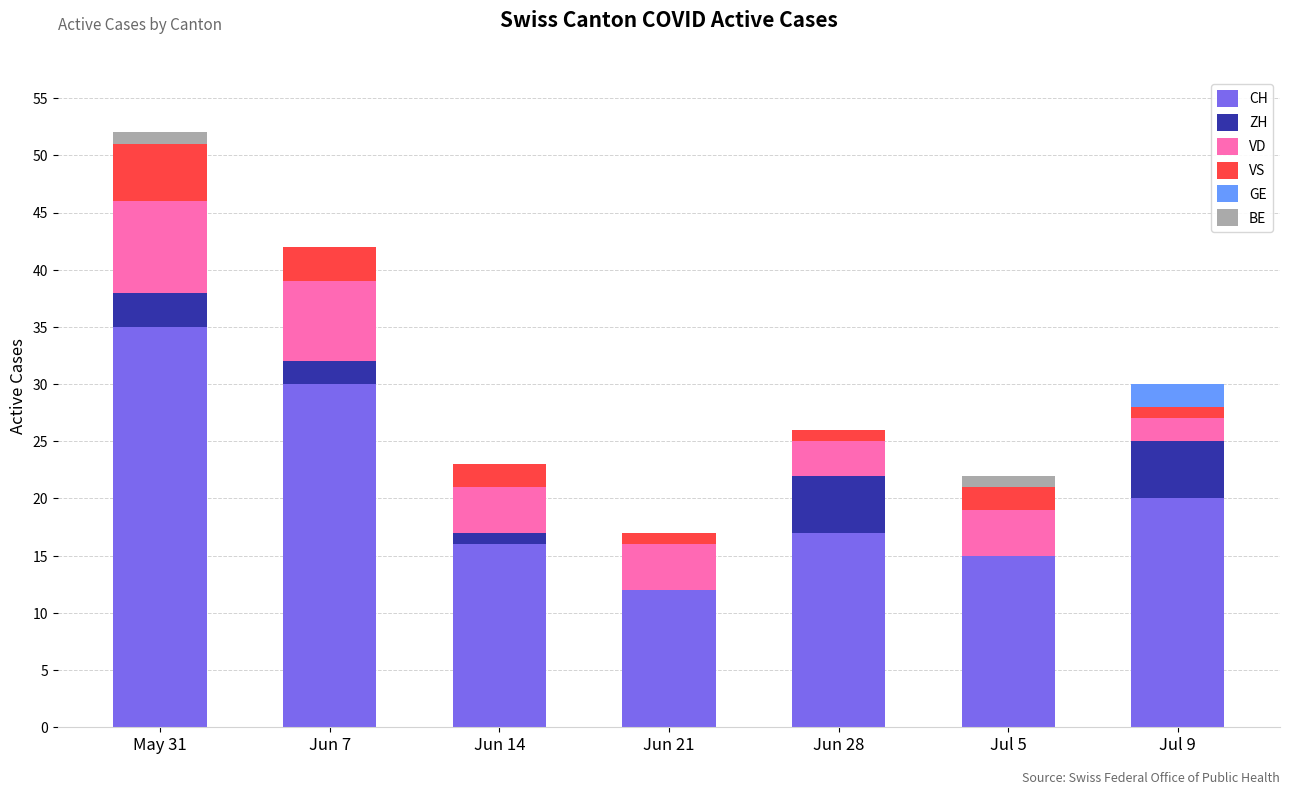

At which category is the sum across all series the highest?

May 31